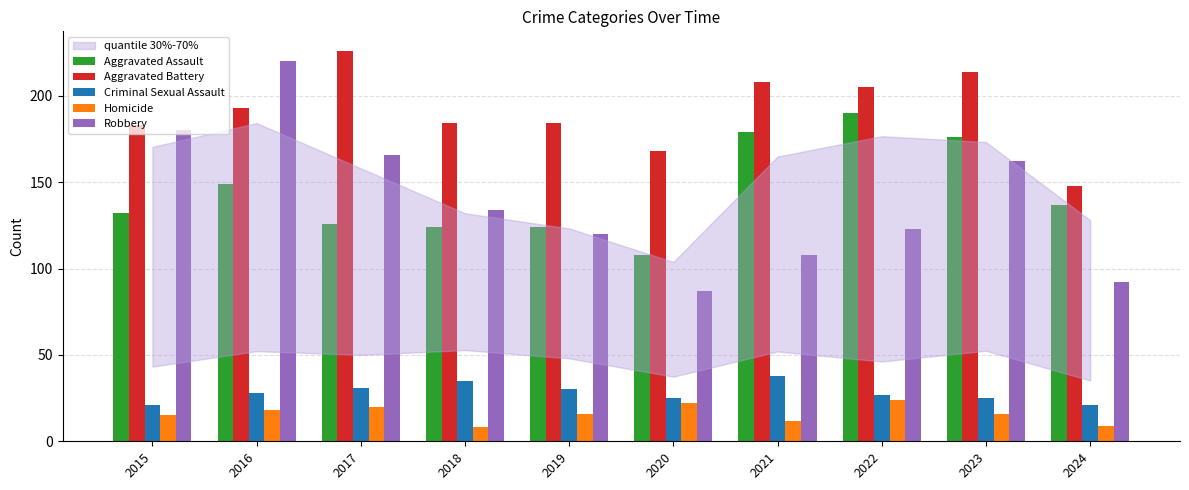

What is the total value across all series at 2018?

485